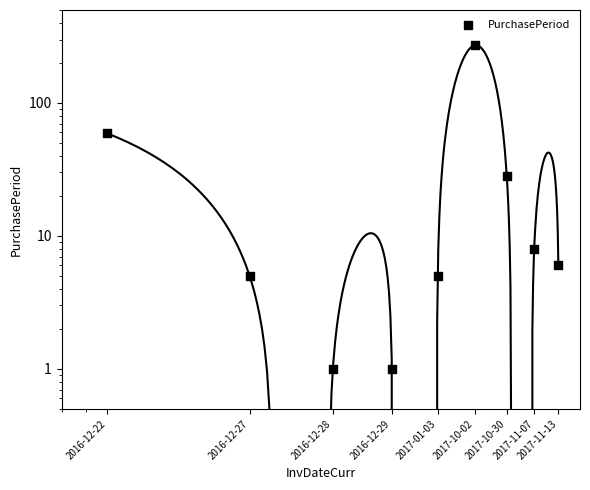

Approximately how many times larger is the value at 2016-12-28 compared to 2016-12-27?

0.2